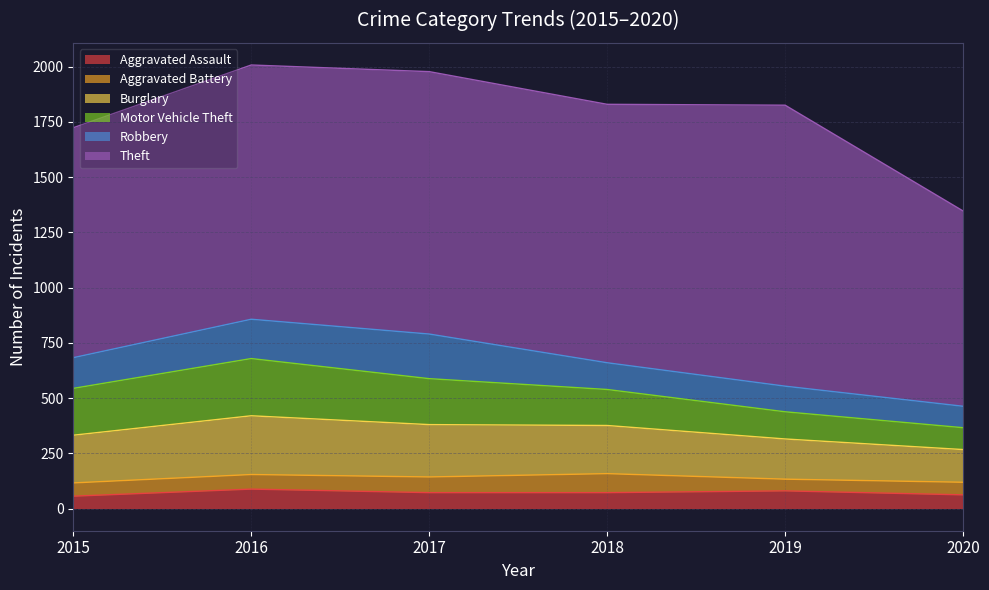

After their last crossing, which series has the higher values: Aggravated Battery or Aggravated Assault?

Aggravated Assault